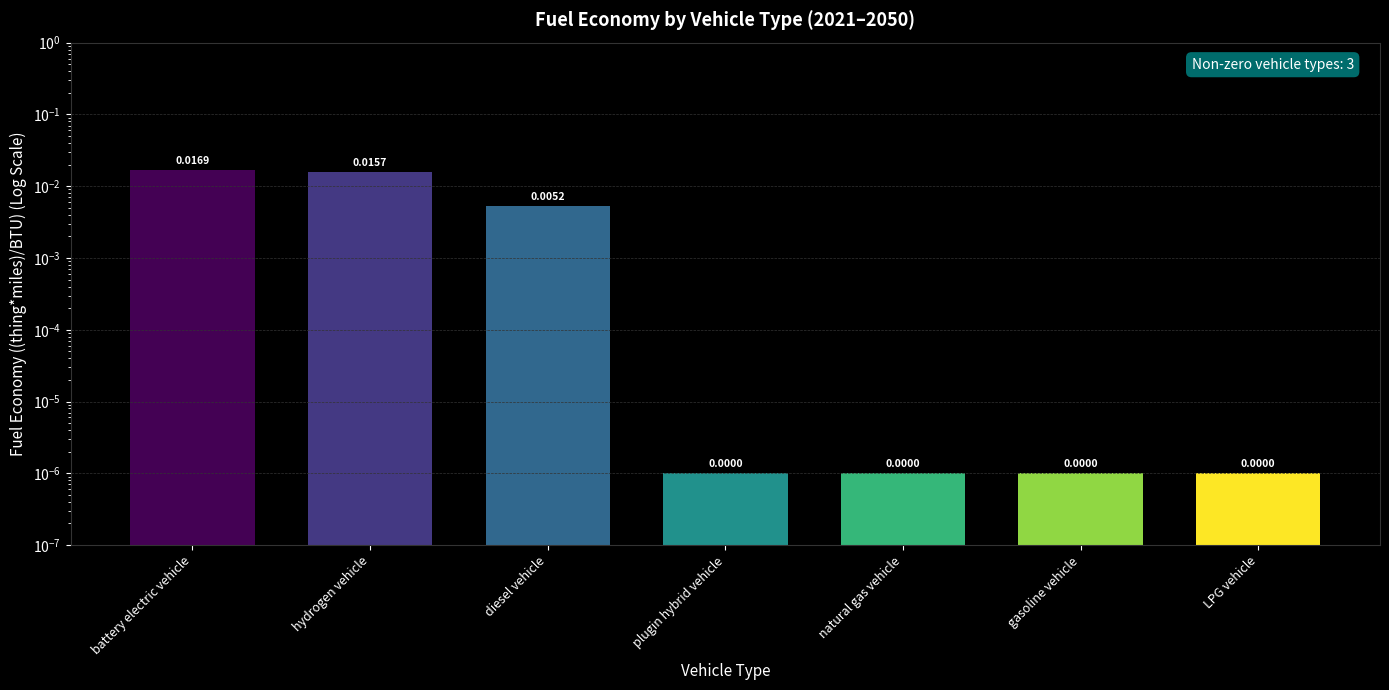

Which label corresponds to the smallest value in the chart?

plugin hybrid vehicle